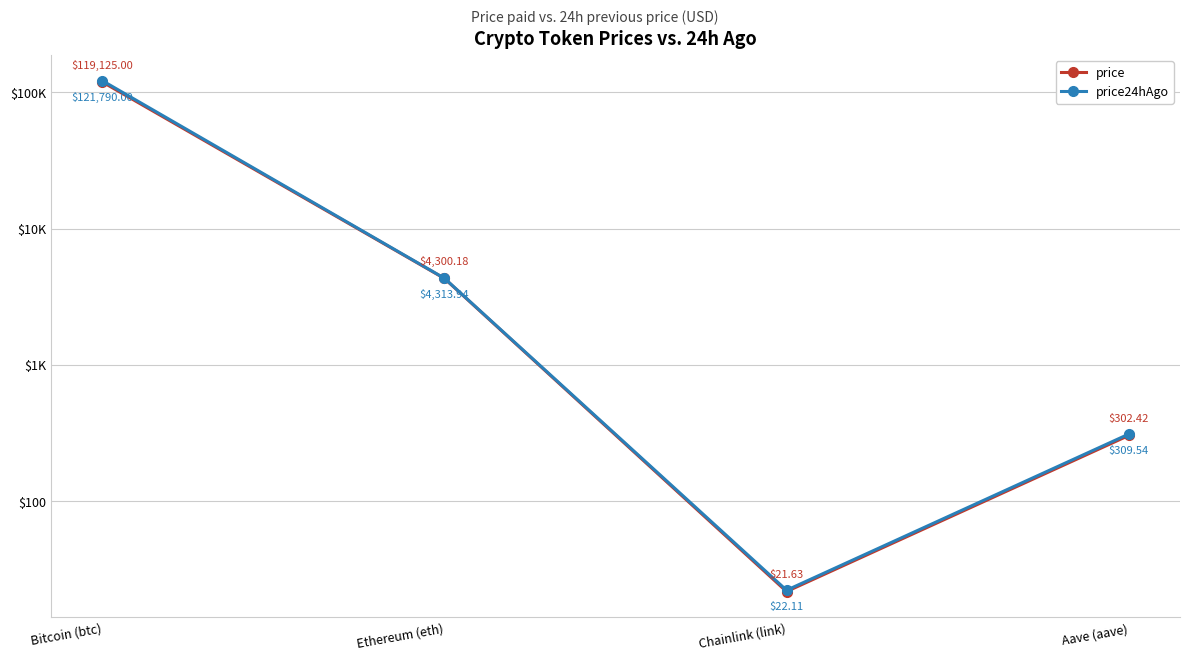

The value of price24hAgo at Aave (aave) is 479.3. True or false?

False